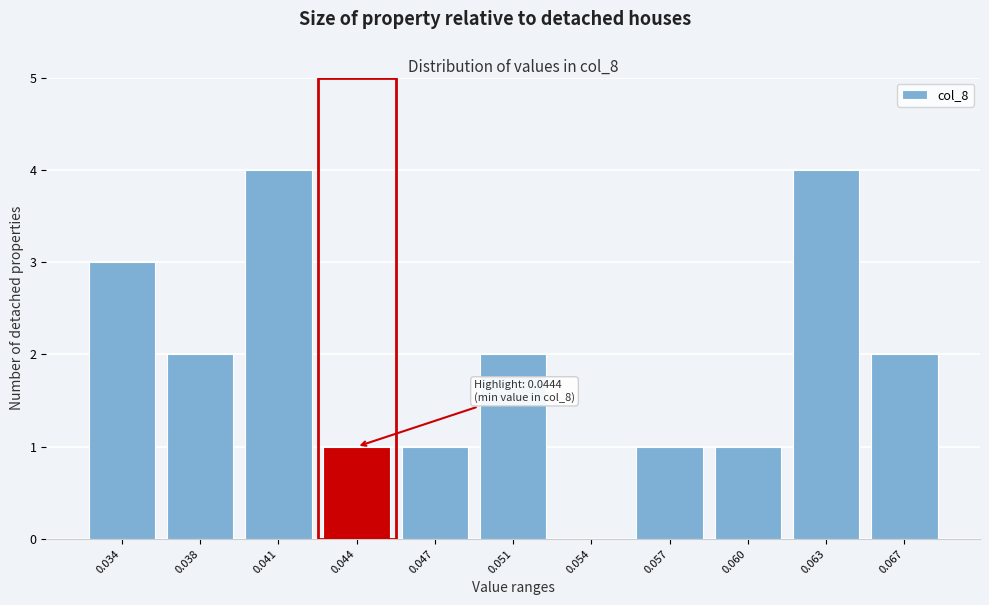

Reading left to right, extract all data points from this chart.

0.034=3	0.038=2	0.041=4	0.044=1	0.047=1	0.051=2	0.054=0	0.057=1	0.060=1	0.063=4	0.067=2